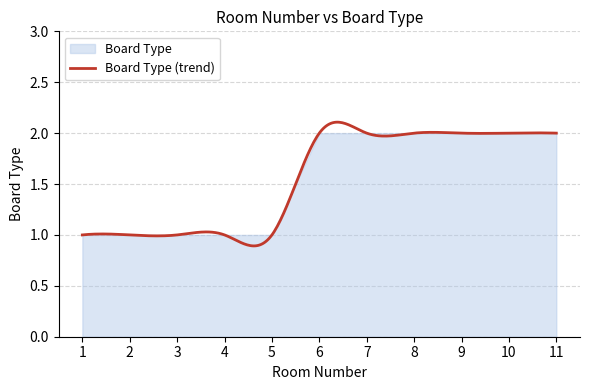

Rank the categories by value from lowest to highest.

1, 2, 3, 4, 5, 6, 7, 8, 9, 10, 11